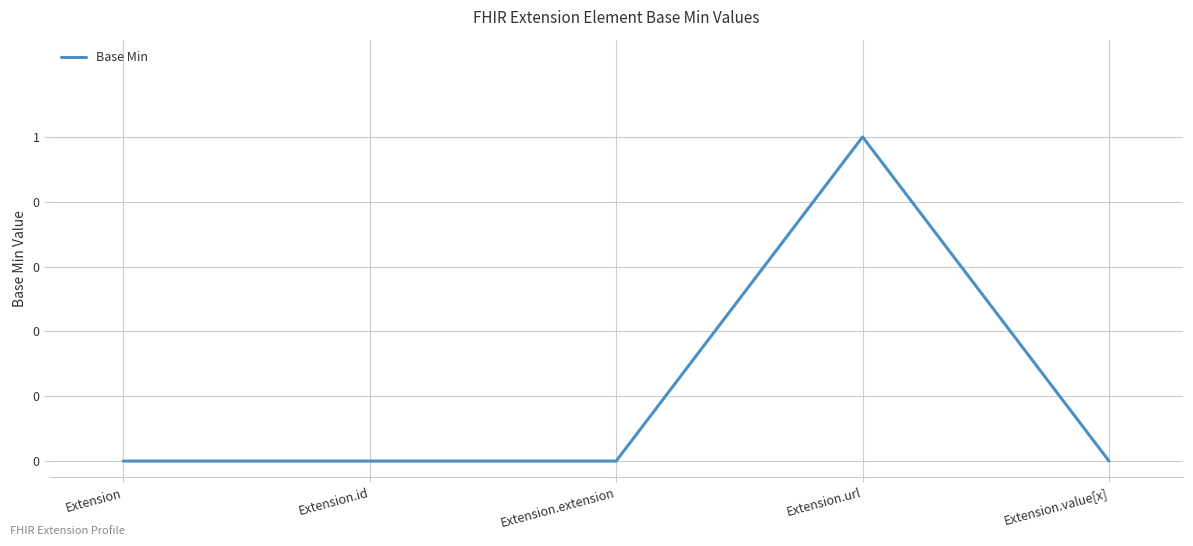

Does the chart display data point markers on the line(s)?

No